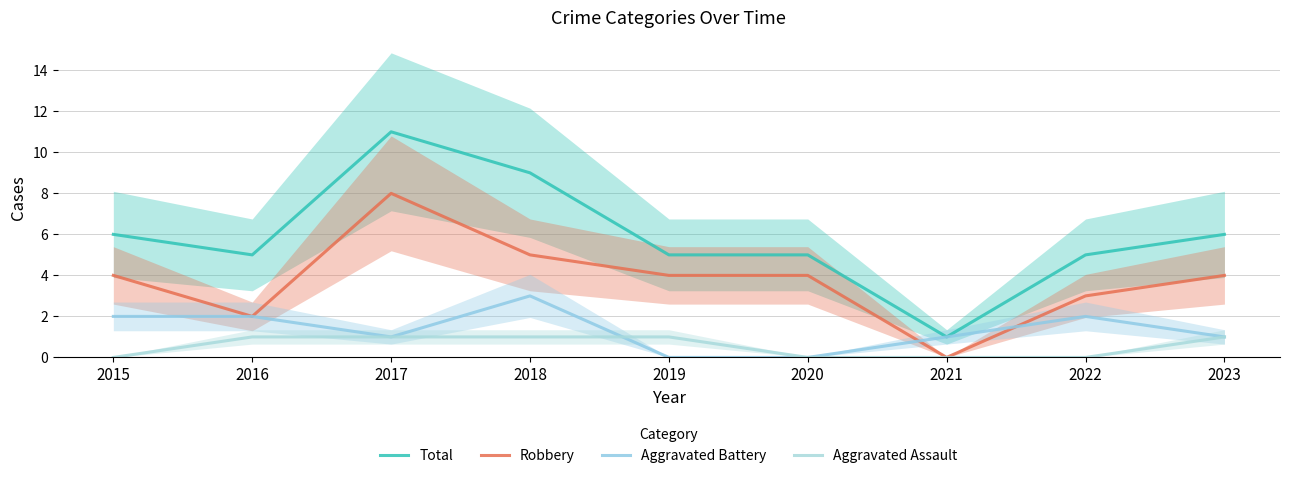

Which has a higher value, 2020 or 2015?

2015